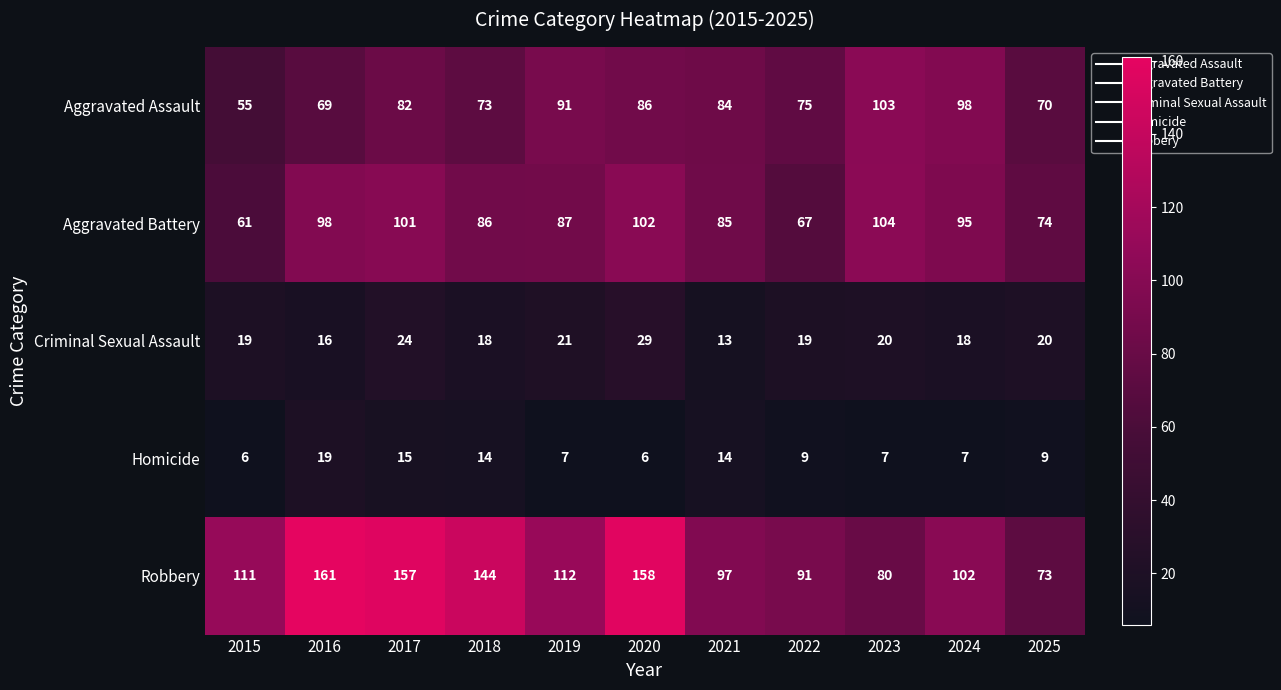

How many categories are shown in the chart?

11